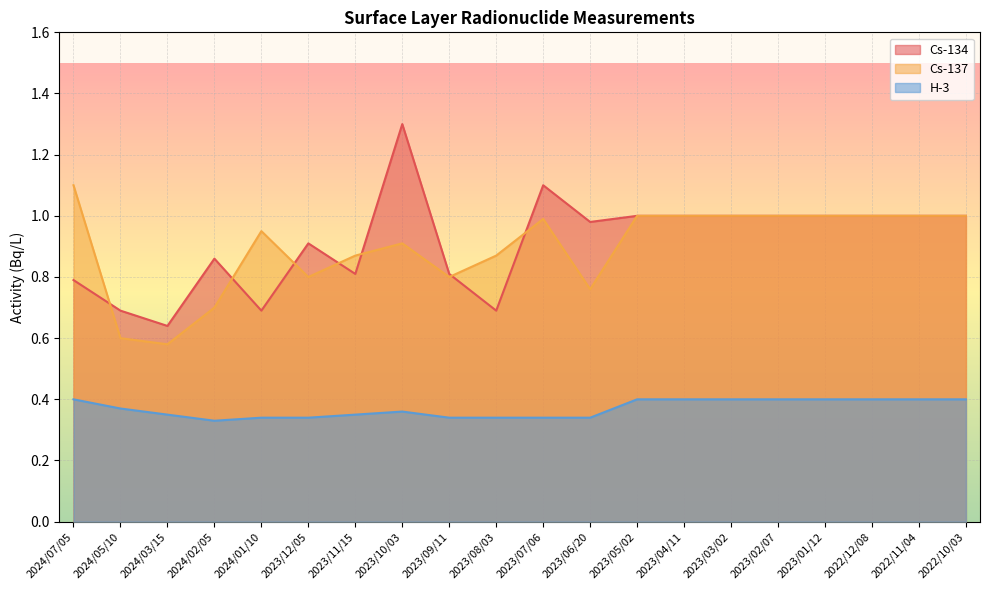

What is the difference between the H-3 values at 2022/10/03 and 2024/03/15?

0.1